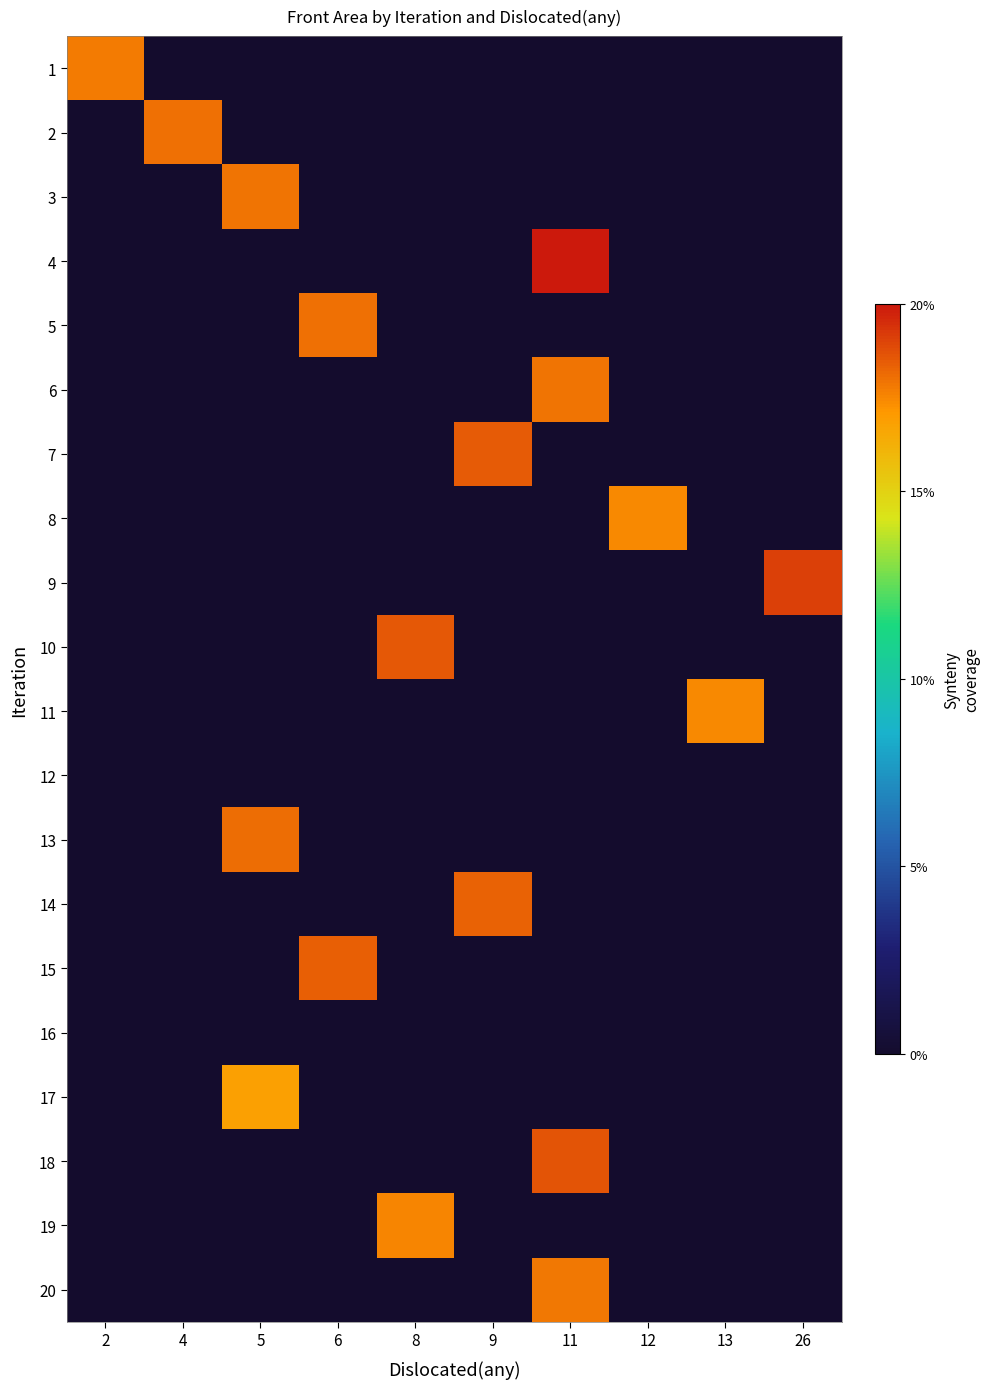

Between 13 and 2, which is larger?

2